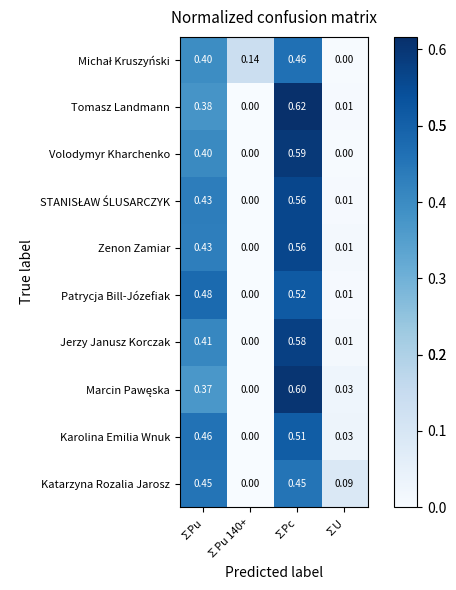

What is the maximum value shown in the chart?

0.6